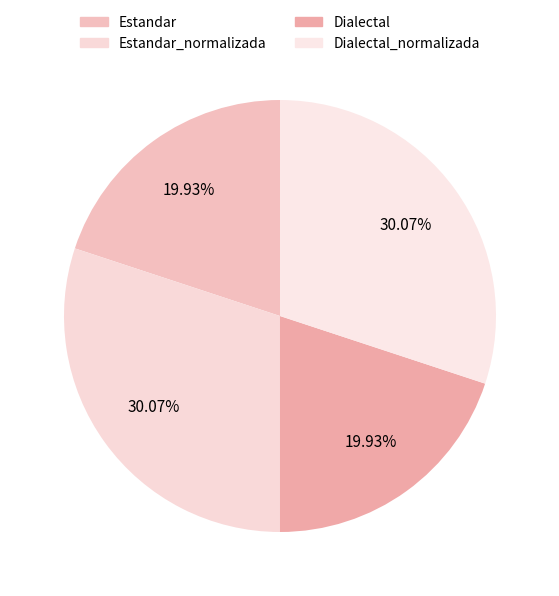

How many segments does this pie chart have?

4